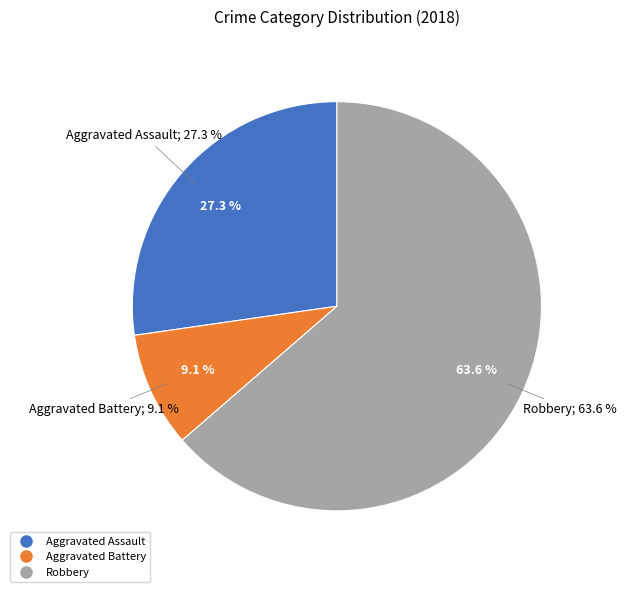

What percentage is NOT represented by Aggravated Assault?

72.7%